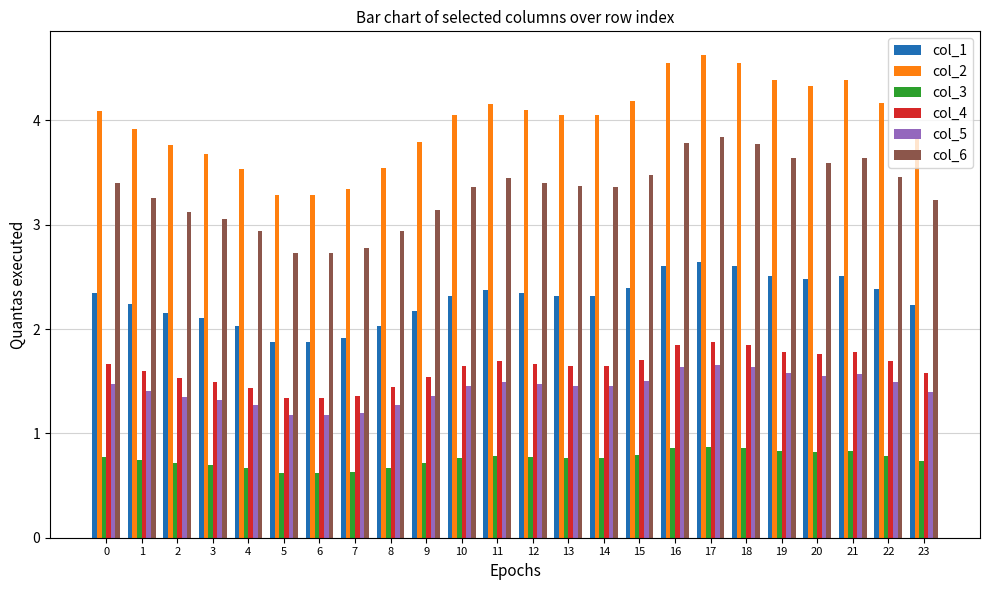

Is it true that col_1 equals 2.5 at 19?

True